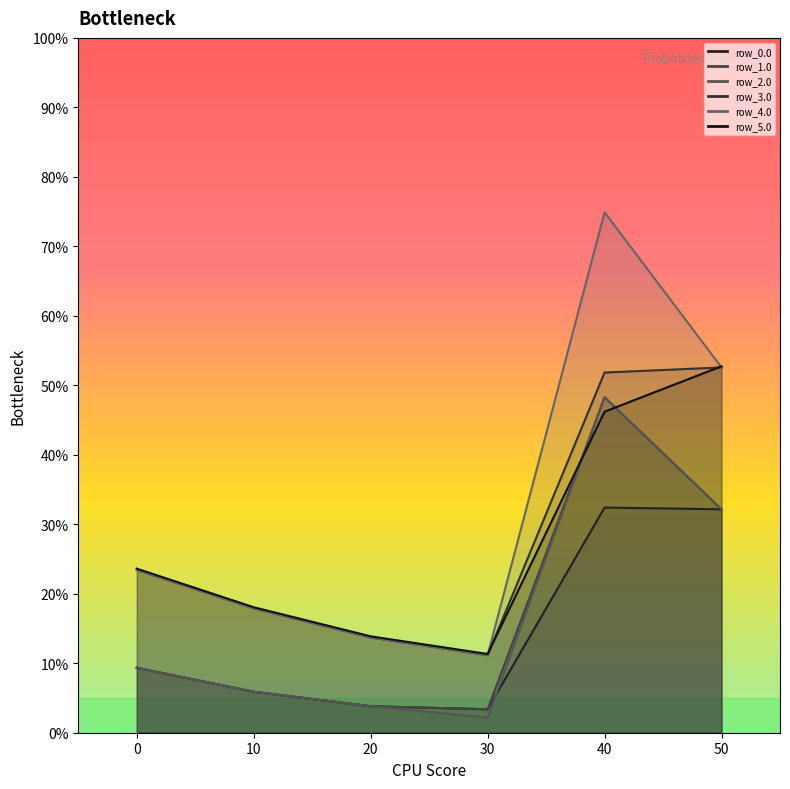

Between 30 and 50, which is larger?

50